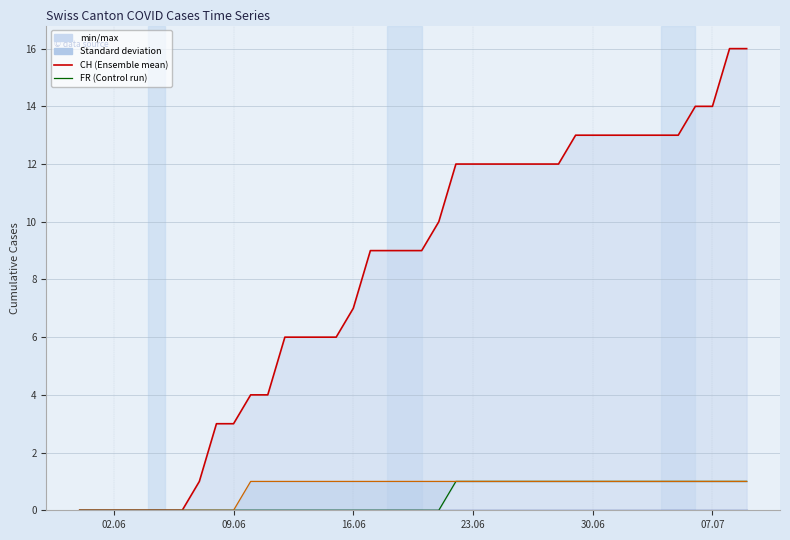

Is this an area chart (filled region under the line)?

No